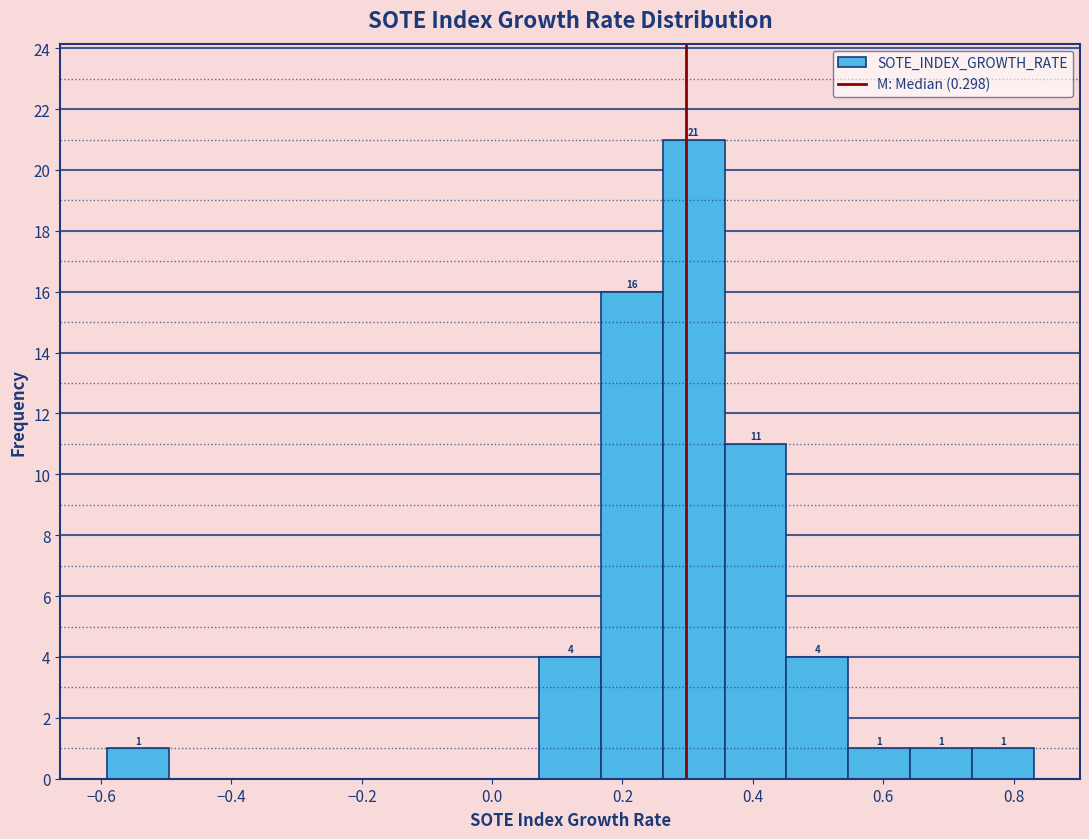

Which range on the x-axis has the tallest bar?

0.26 to 0.36